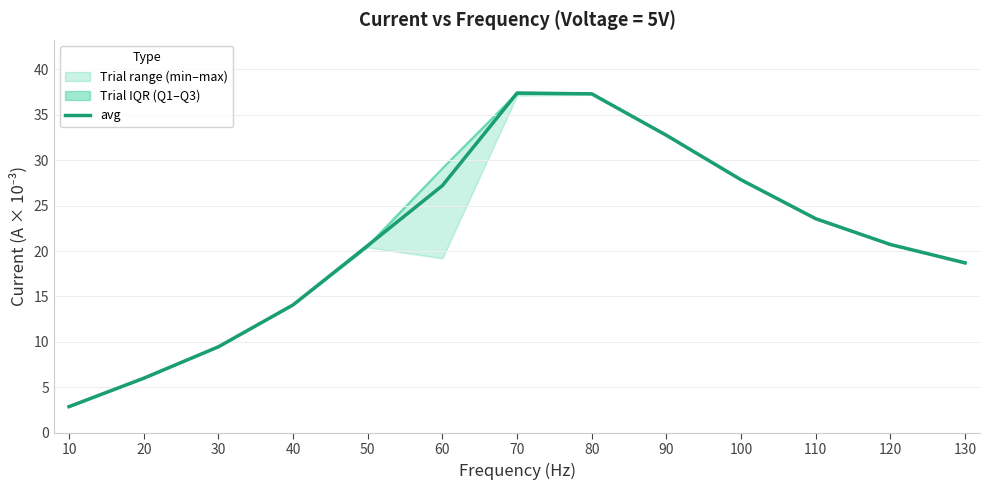

What is the value of the 11th point from the left?

23.6